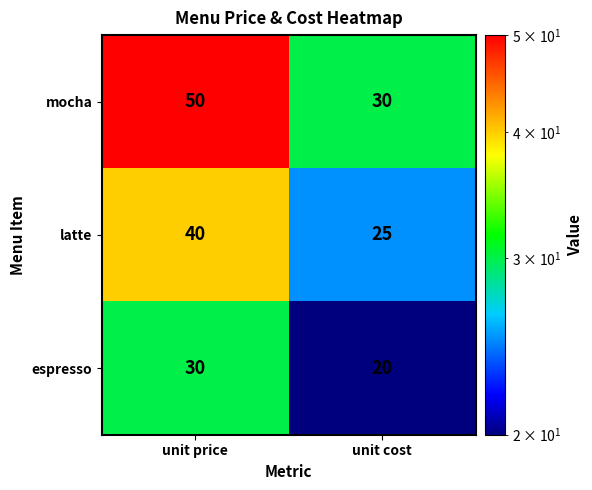

What is the difference between the maximum and minimum values in the mocha series?

20